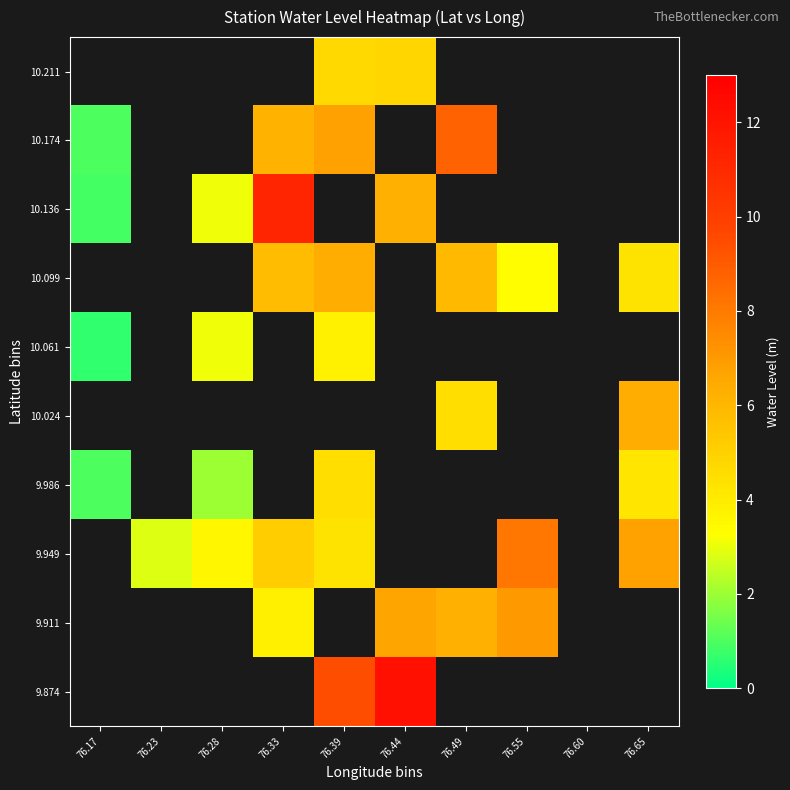

Is the value of 10.024 at 76.23 greater than the value of 9.874 at 76.33?

No